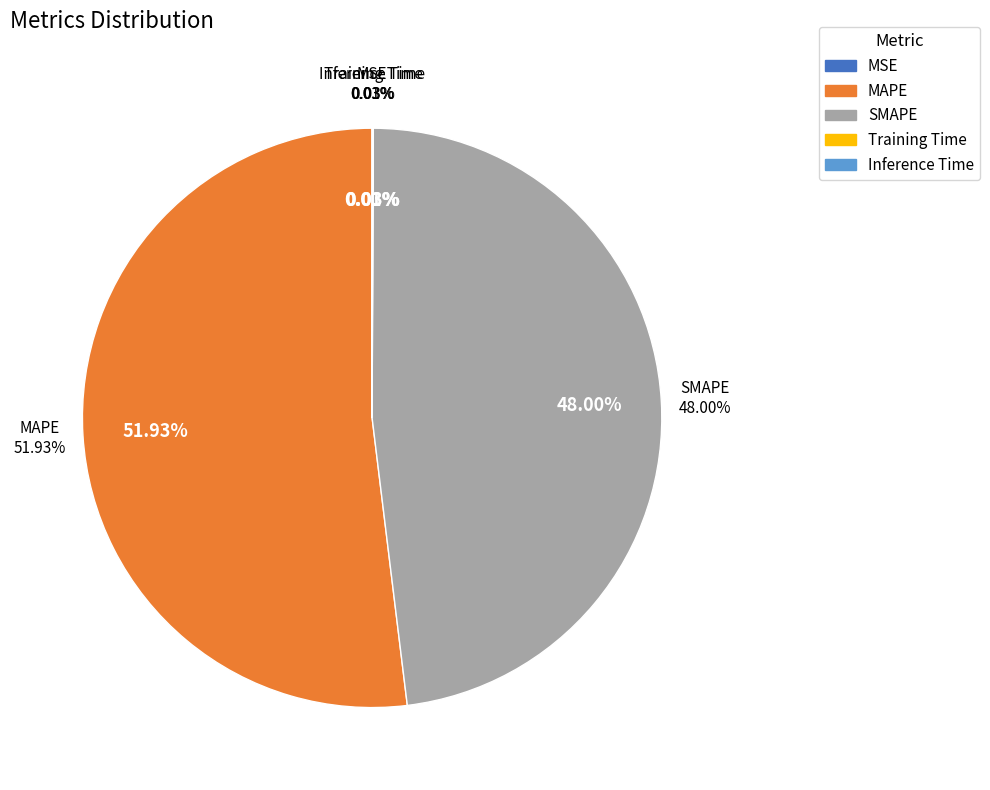

What percentage is the MAPE slice, to the nearest percent?

52%